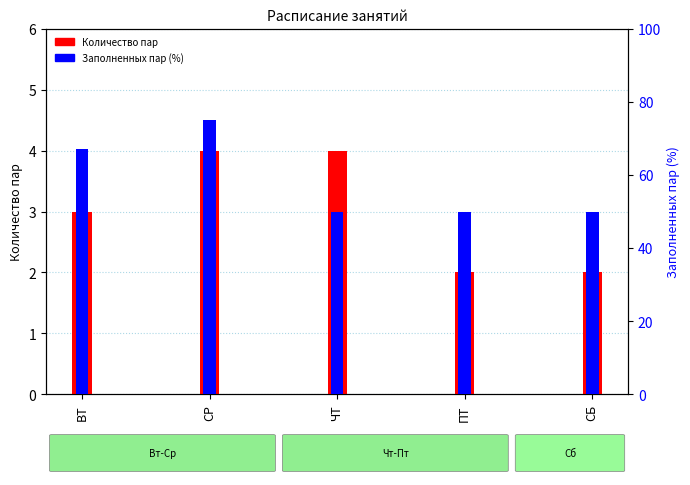

What is the label of the 4th bar from the left?

ПТ